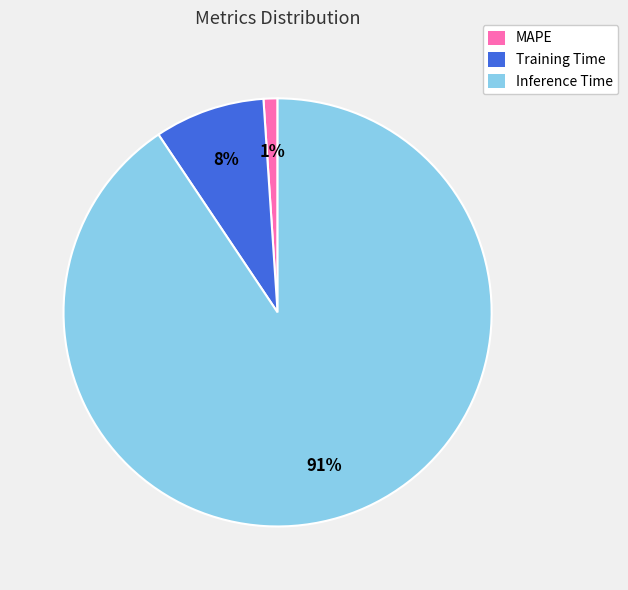

What percentage is the Inference Time slice, to the nearest percent?

91%